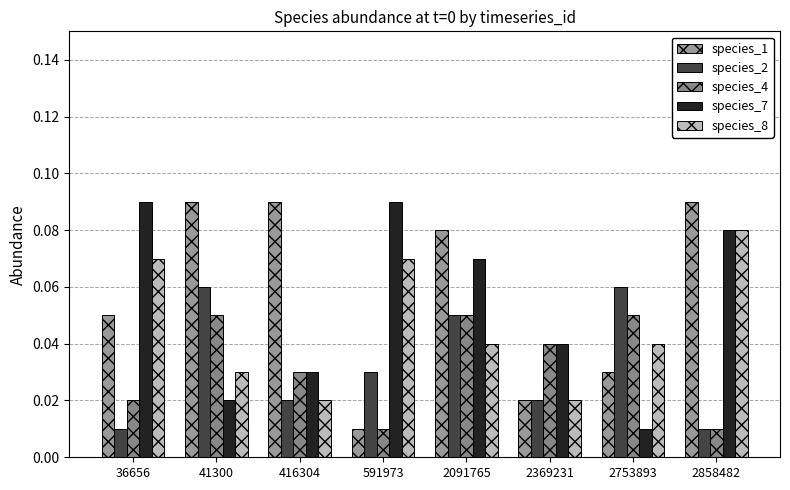

The species_8 series shows 0.0 at 416304. True or false?

False